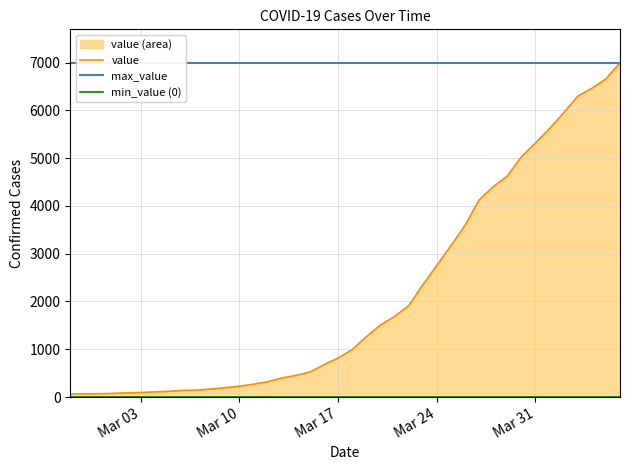

What is the average value?

2142